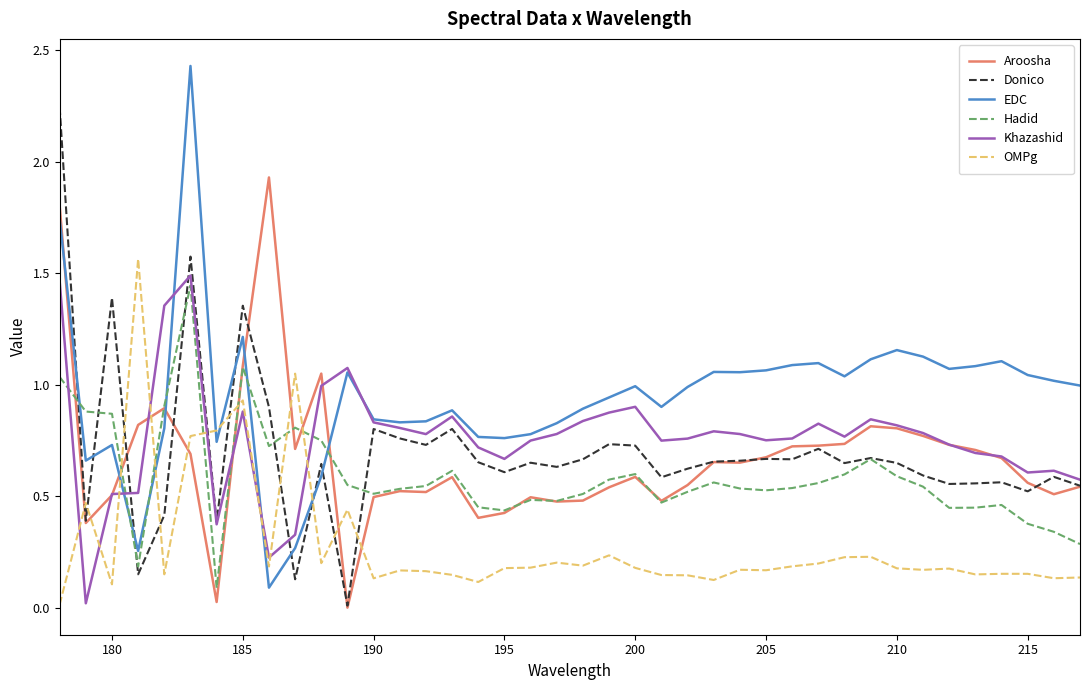

What is the difference between the maximum and minimum values in the EDC series?

2.3